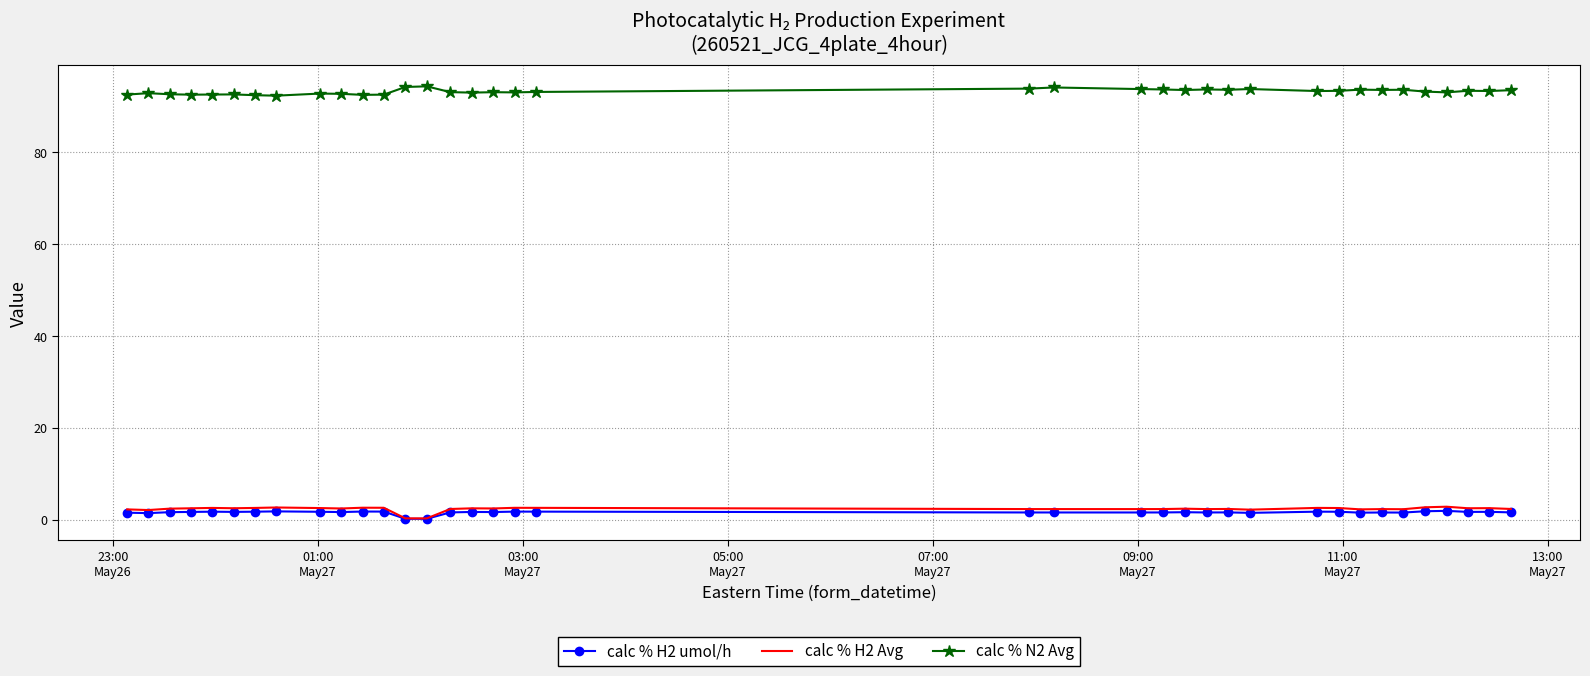

How many distinct data groups are displayed?

3